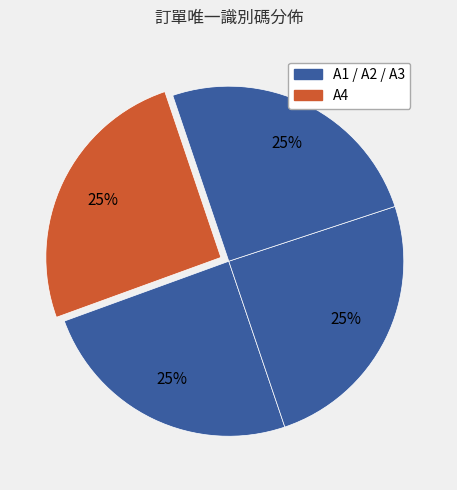

How many segments does this pie chart have?

4